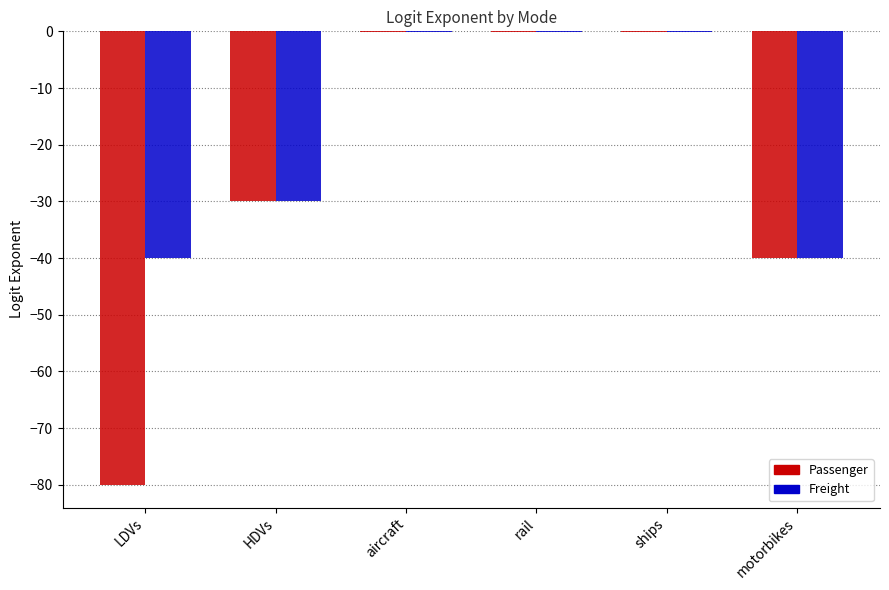

Is it true that Passenger equals -116.3 at LDVs?

False